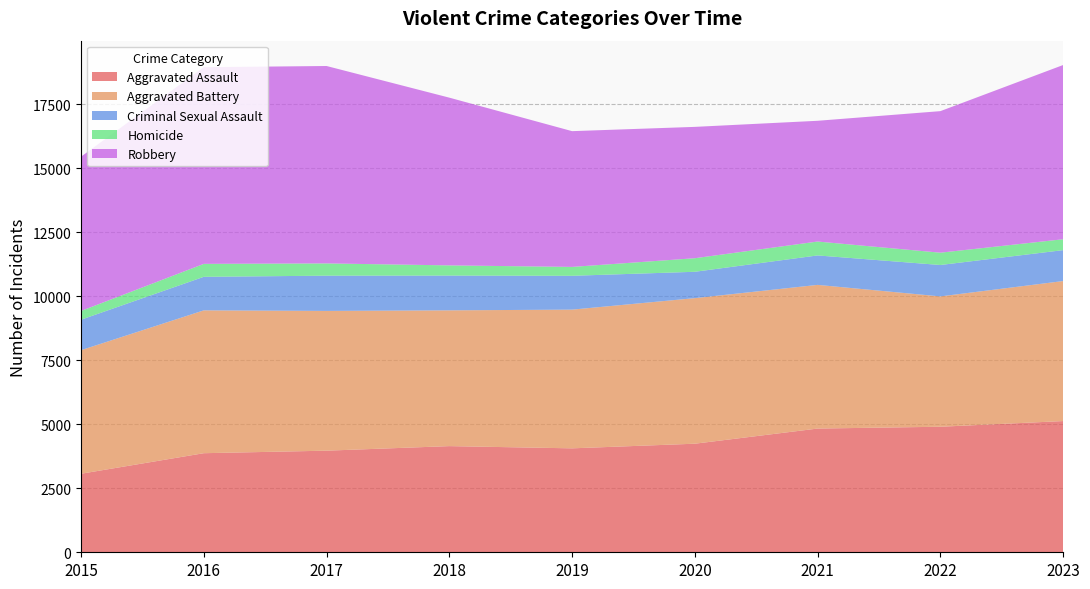

Reading left to right, transcribe all the data shown in this chart.

Aggravated Assault: 2015=3069	2016=3872	2017=3971	2018=4149	2019=4062	2020=4243	2021=4835	2022=4906	2023=5128
Aggravated Battery: 2015=4829	2016=5582	2017=5462	2018=5306	2019=5421	2020=5689	2021=5615	2022=5094	2023=5472
Criminal Sexual Assault: 2015=1191	2016=1311	2017=1377	2018=1359	2019=1322	2020=1030	2021=1151	2022=1227	2023=1208
Homicide: 2015=342	2016=506	2017=479	2018=398	2019=347	2020=530	2021=543	2022=481	2023=426
Robbery: 2015=6030	2016=7686	2017=7715	2018=6555	2019=5306	2020=5133	2021=4719	2022=5532	2023=6808